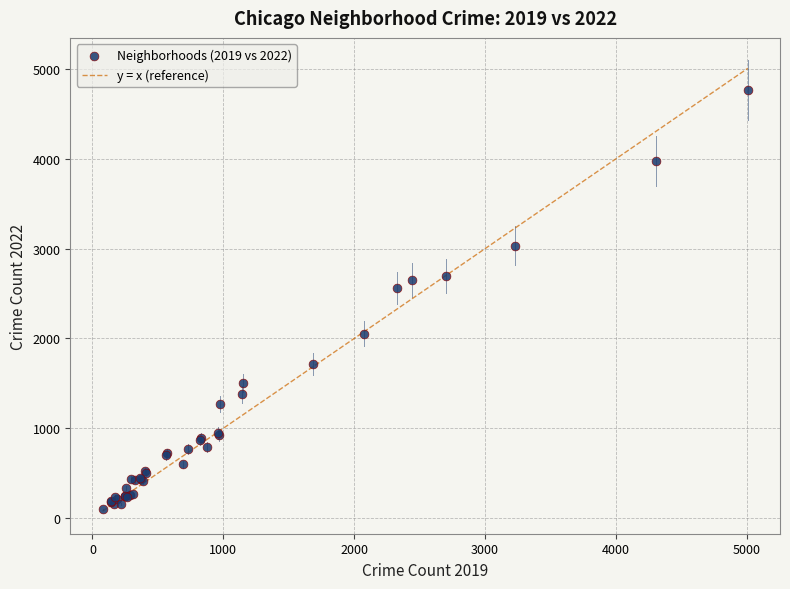

What Y value in the scatter plot is closest to 2431?

2566